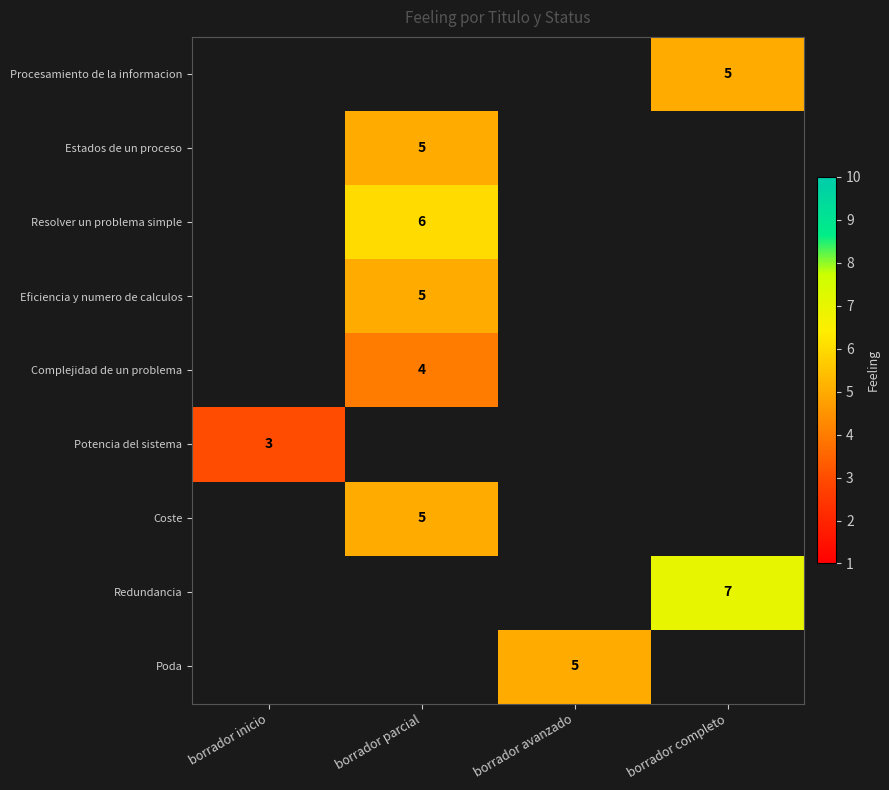

True or false: Redundancia has a value of 7 at borrador completo.

True